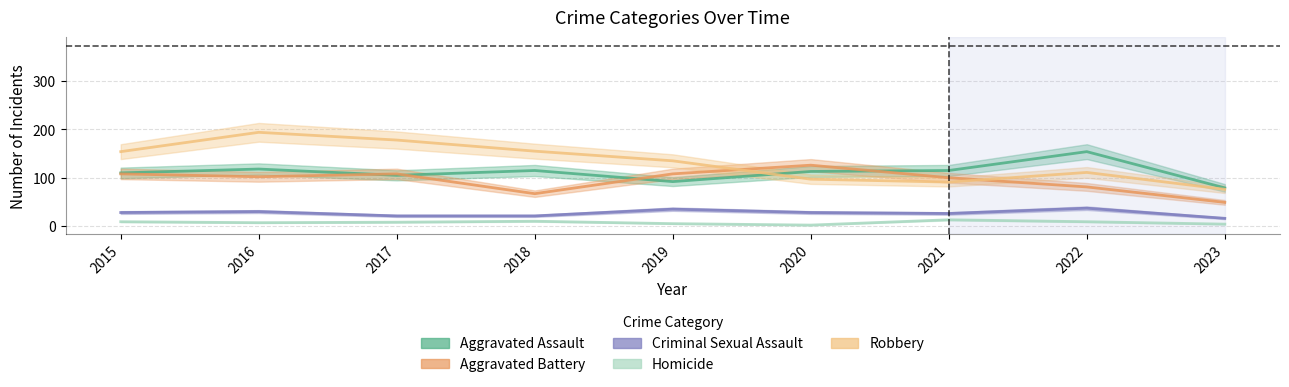

Which series changed the most between 2017 and 2019?

Robbery